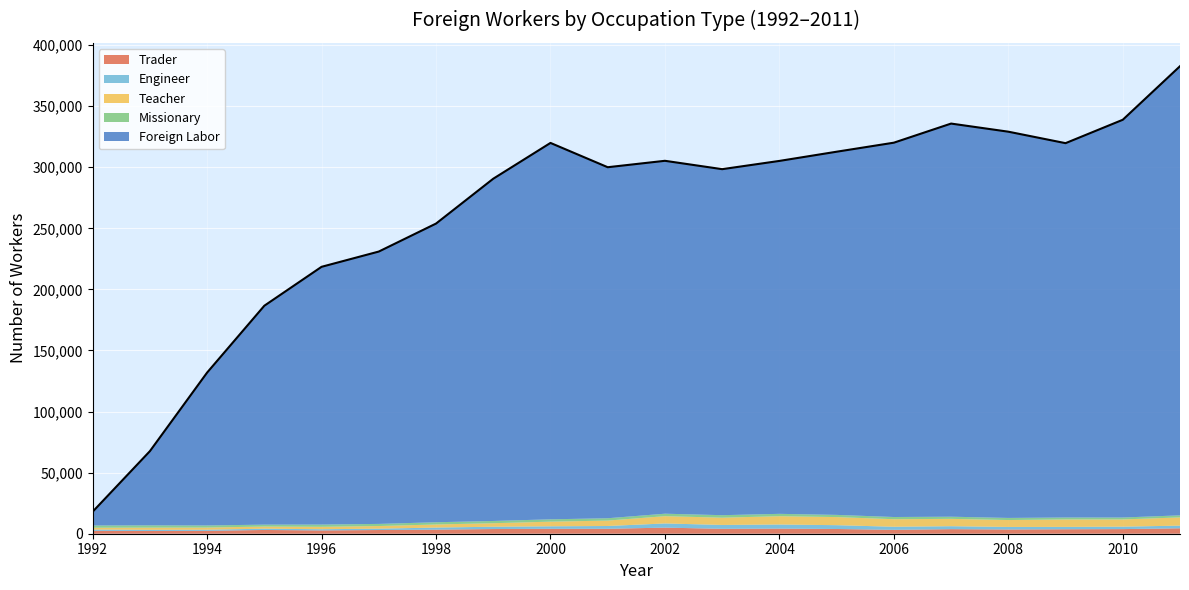

Which series has the largest total across all categories?

Foreign Labor